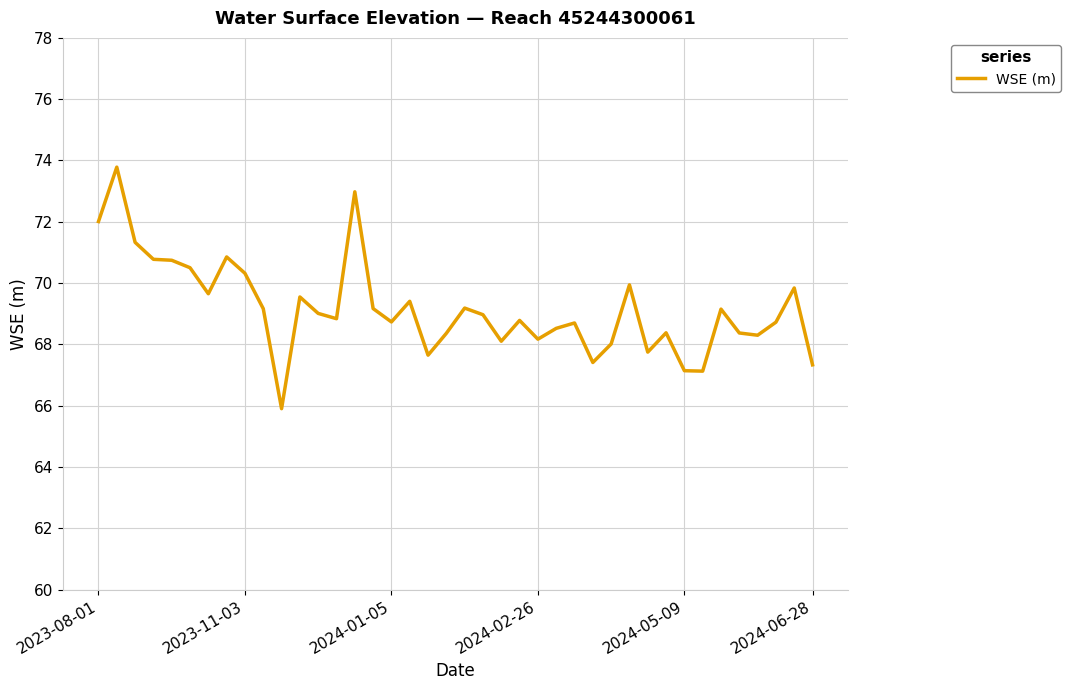

What is the smallest value displayed?

65.9